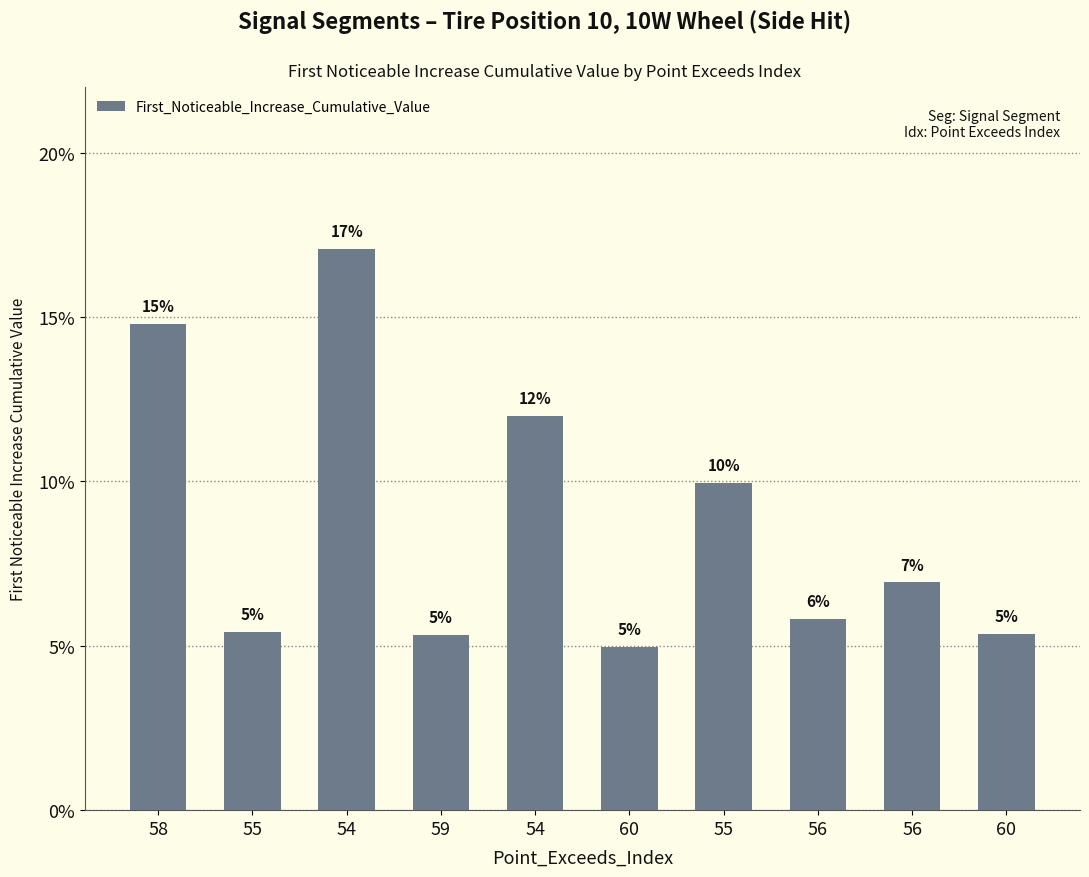

What is the change in value from 58 to 56?

-0.1